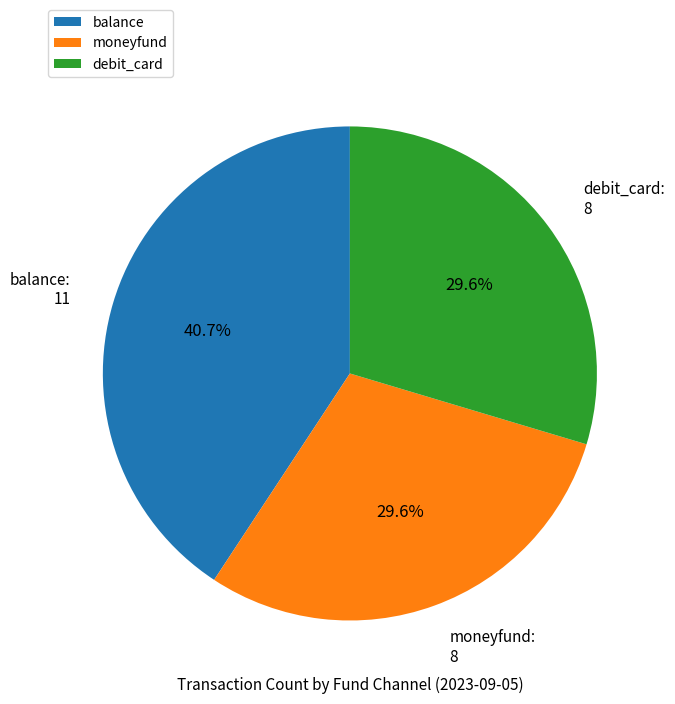

To the nearest percent, what percentage of the pie is moneyfund?

30%